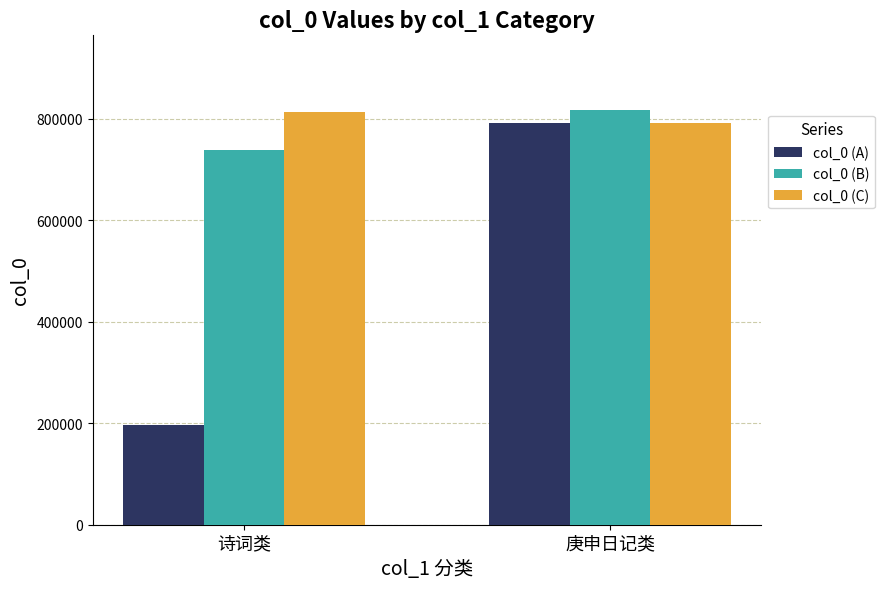

What is the sum of all col_0 (C) values?

1604896